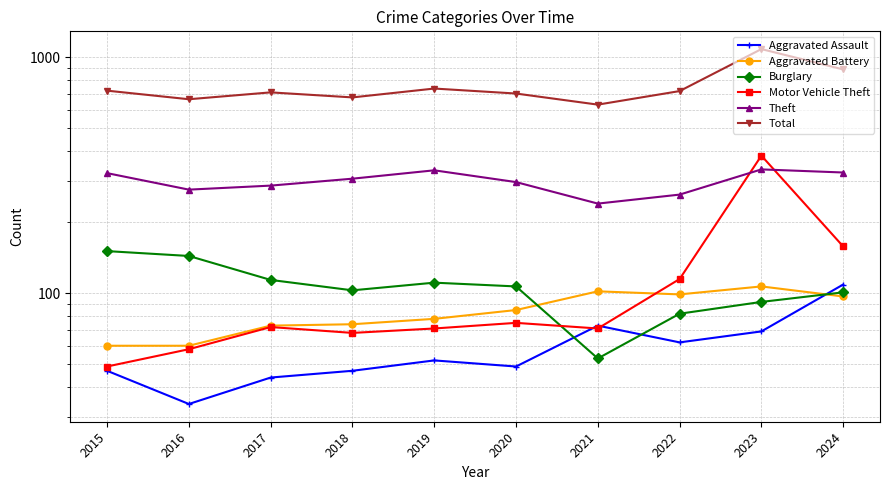

Which series has the widest spread of values?

Total